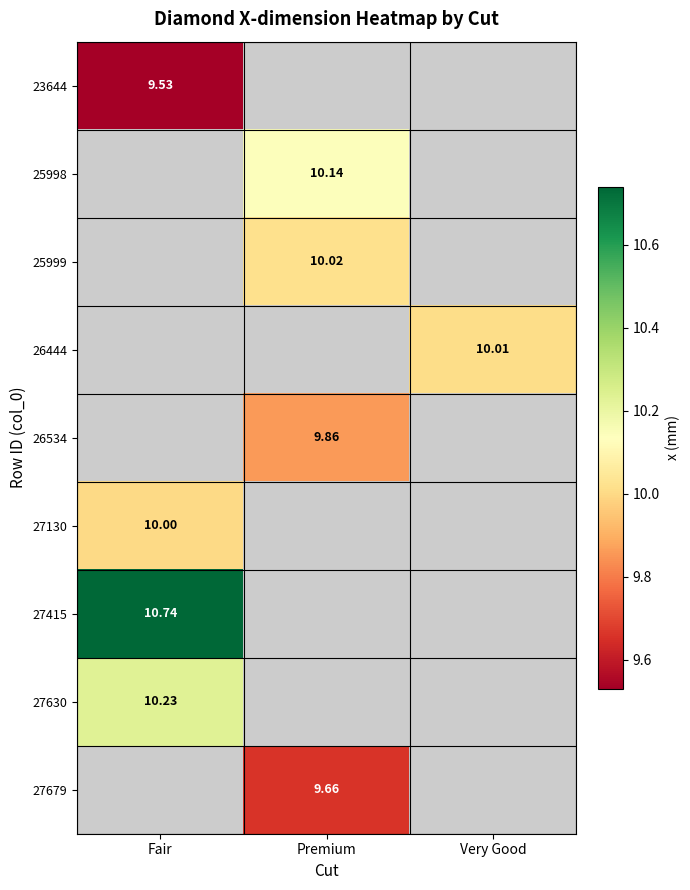

What is the highest value of the 27415 series?

10.7